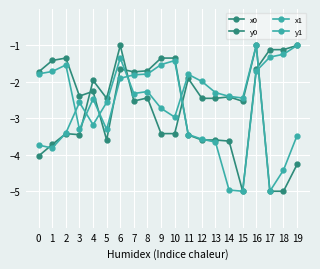

At how many categories does at least one series exceed -4?

20